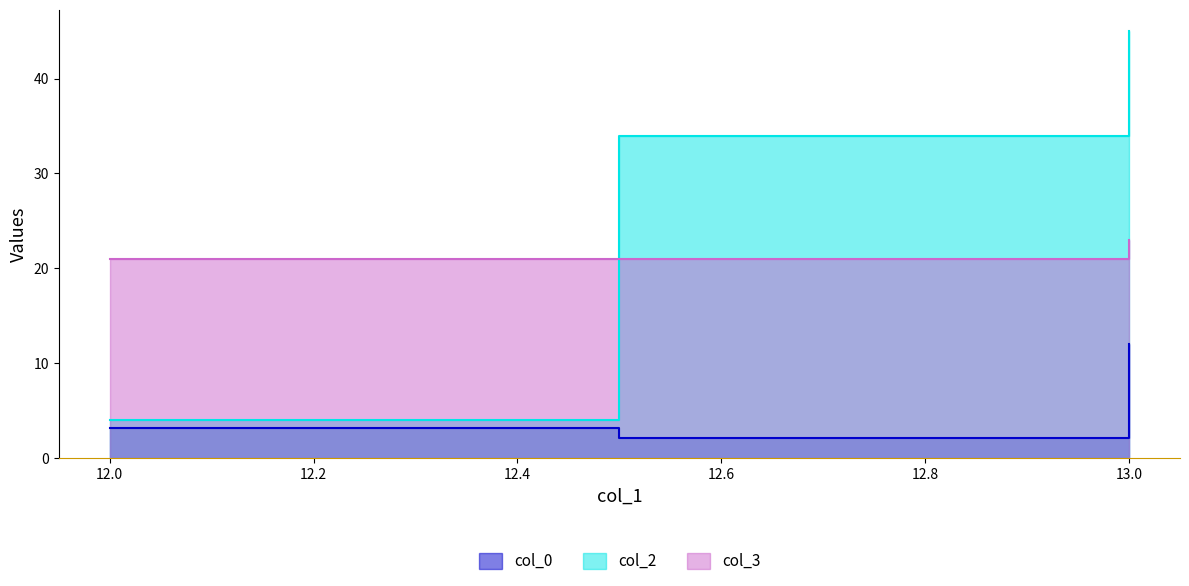

Is the value of col_3 at 12 greater than the value of col_0 at 13?

Yes